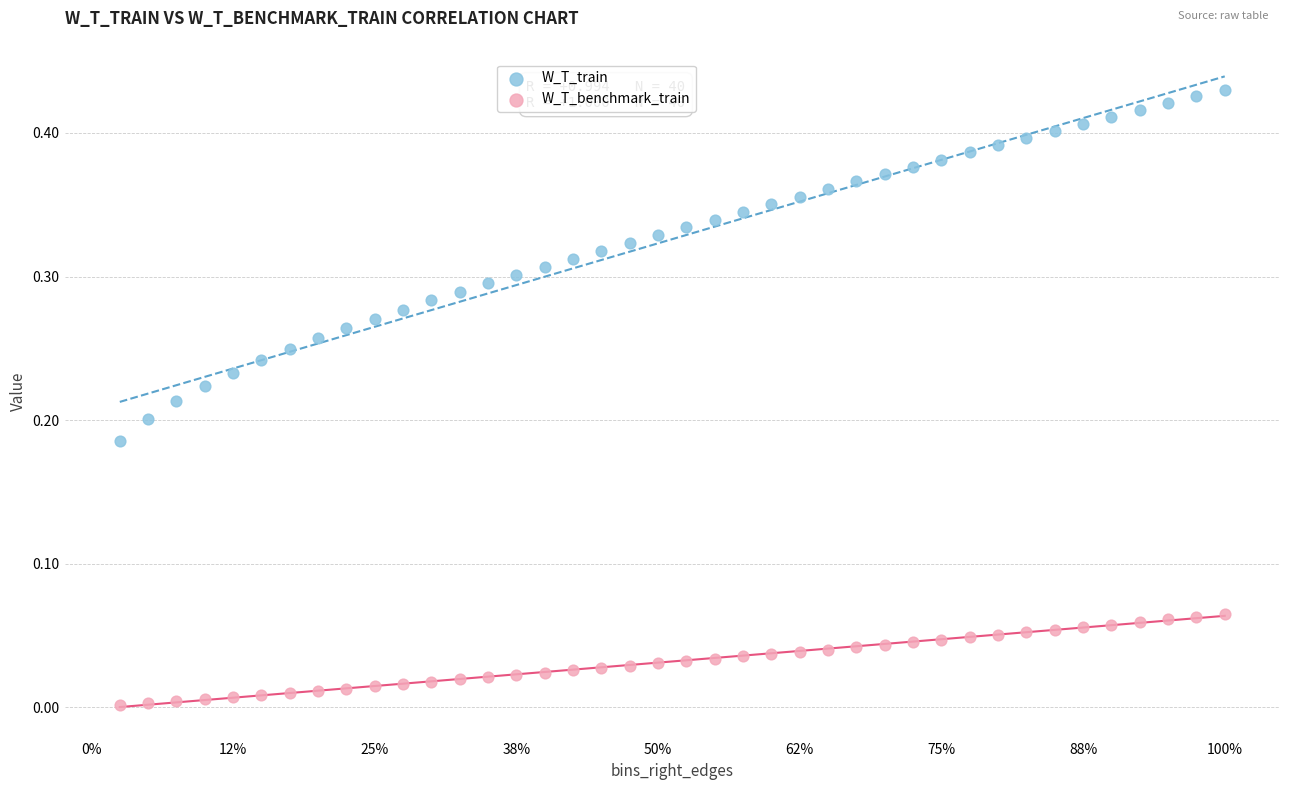

Which series reaches the maximum Y coordinate?

W_T_train